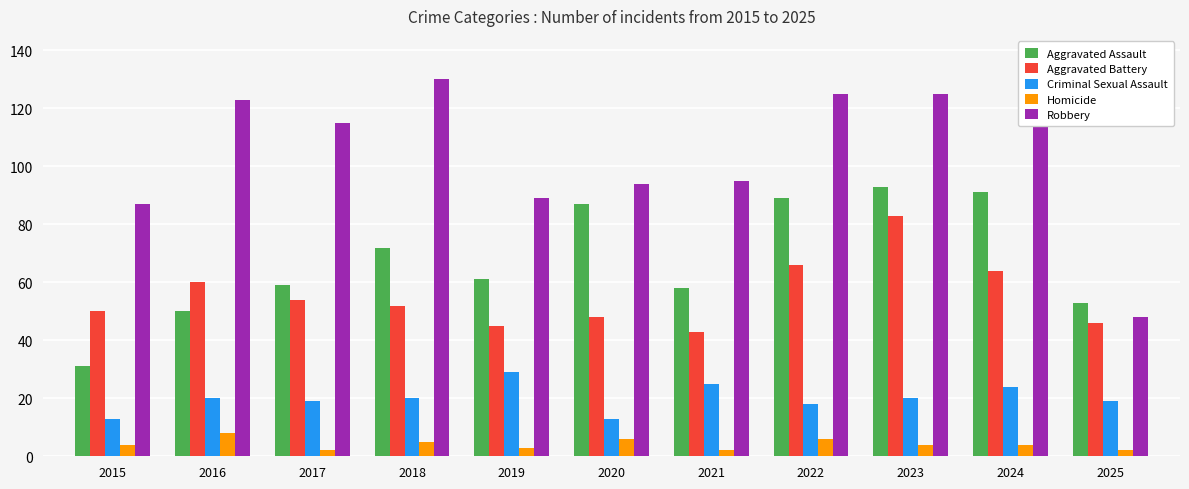

How many groups of bars are there?

11